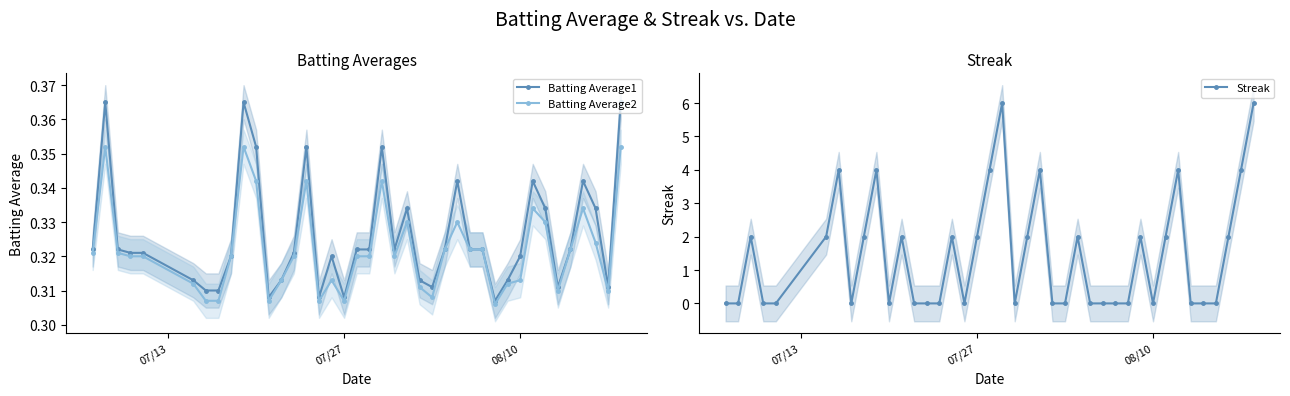

How many data points does each series have?

40